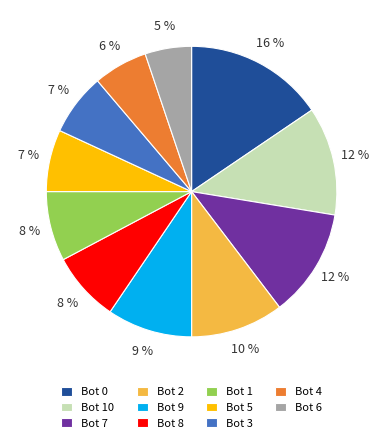

Do Bot 1 and Bot 2 together represent more than half of the pie?

No